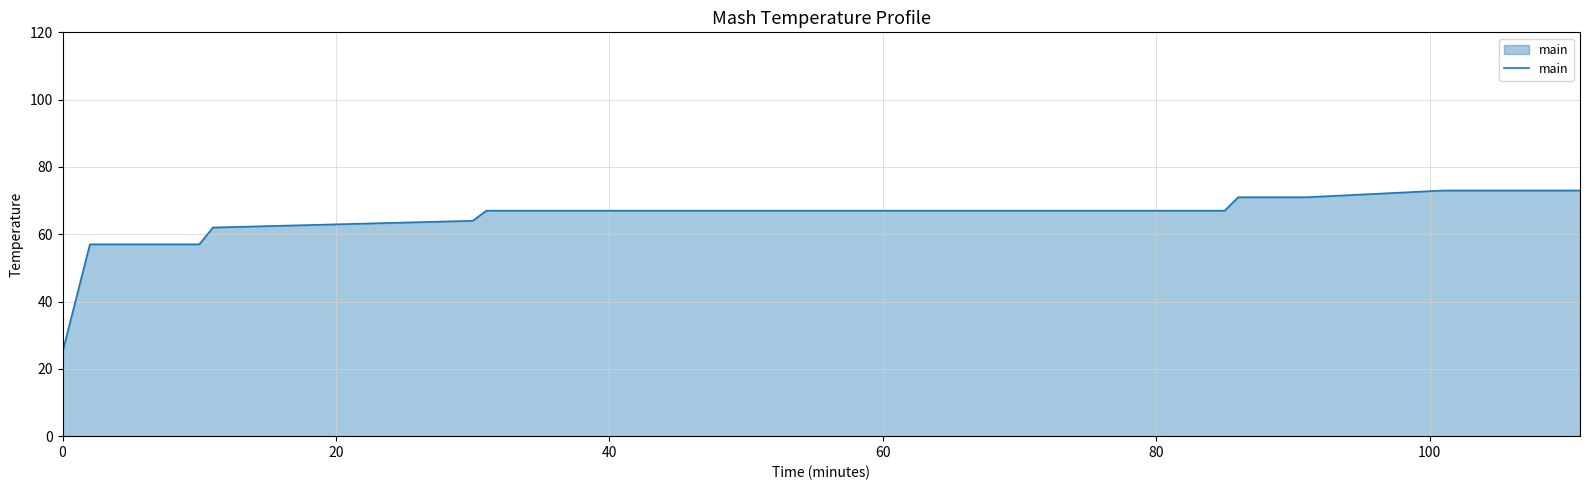

What is the difference between the maximum and minimum values?

48